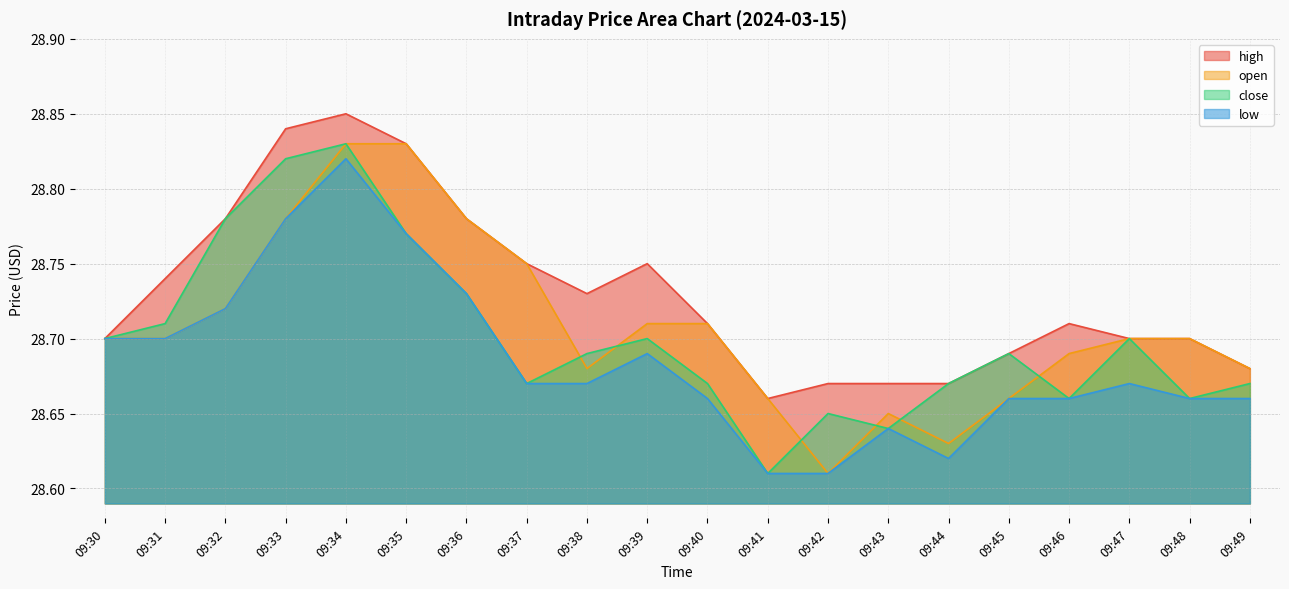

True or false: low has a value of 39.4 at 09:34.

False